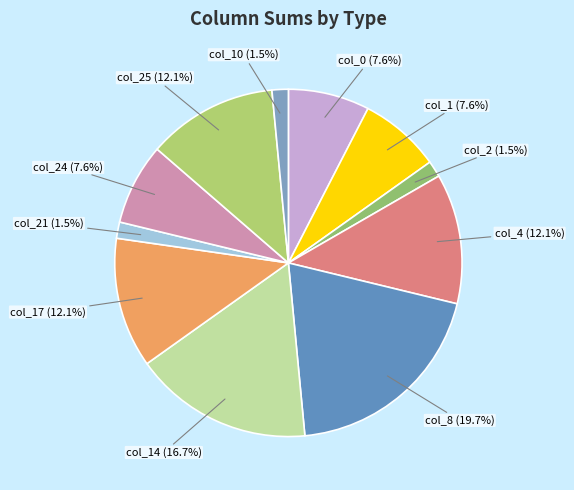

Which has a higher value, col_21 or col_17?

col_17